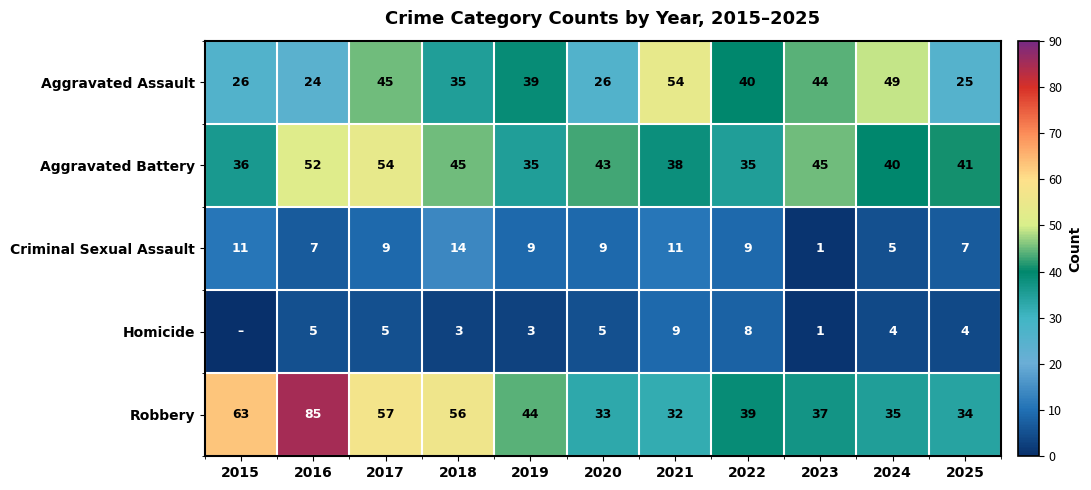

Rank the series at 2017 from highest to lowest value.

Robbery, Aggravated Battery, Aggravated Assault, Criminal Sexual Assault, Homicide